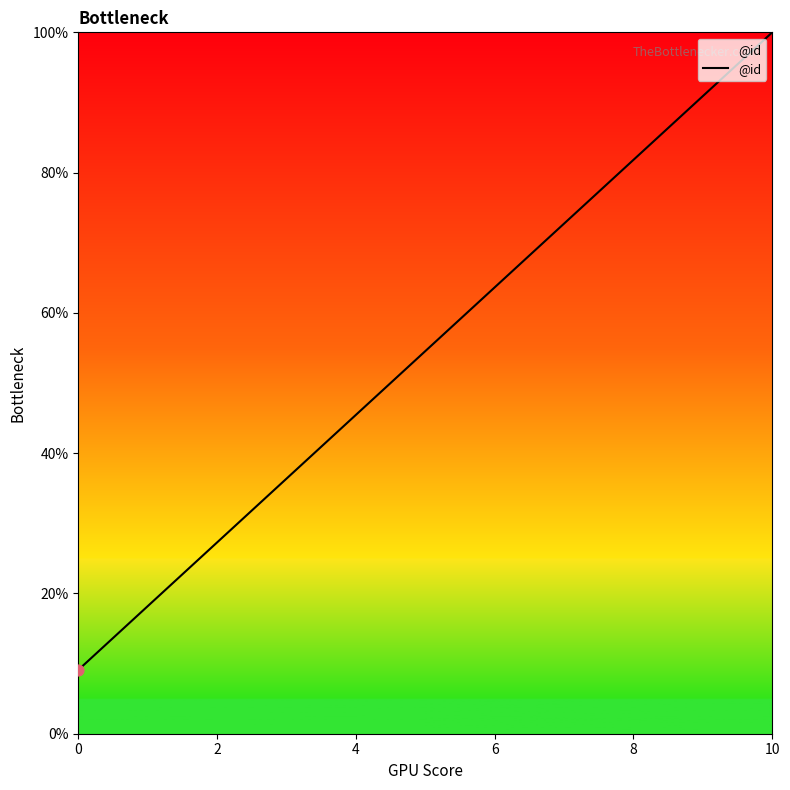

What is the minimum value shown in the chart?

9.1